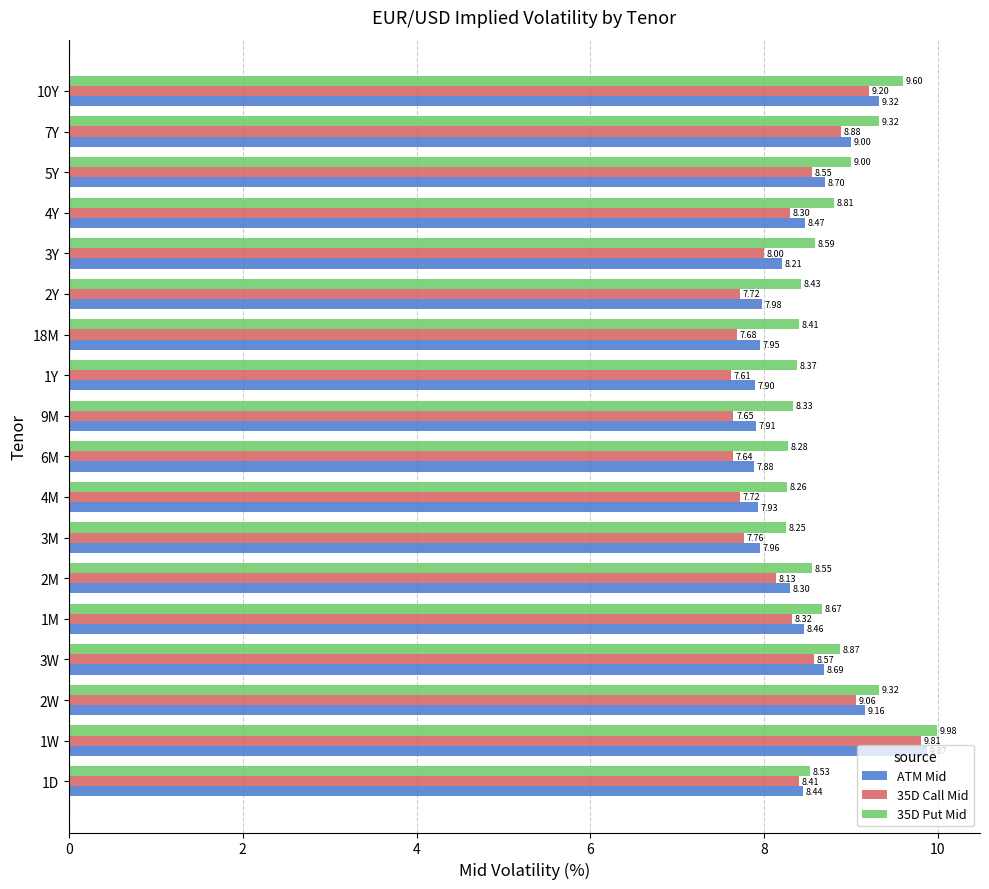

What is the sum of the ATM Mid values at 4M and 2M?

16.2